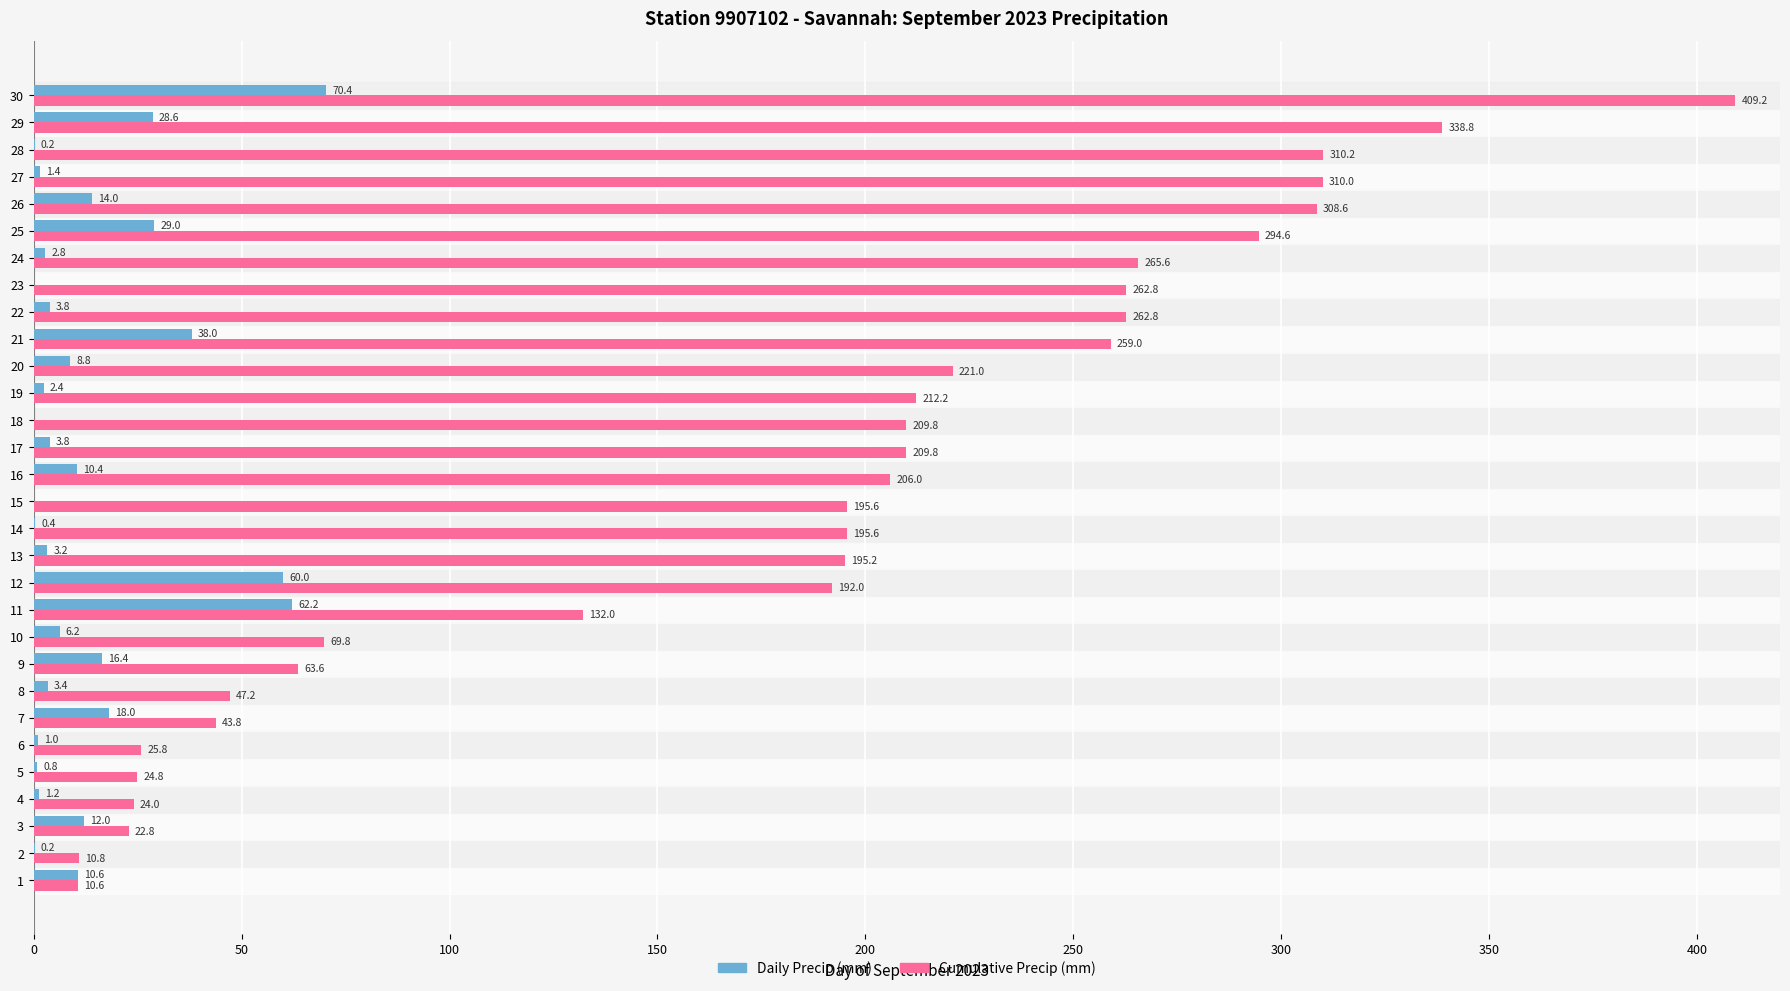

At which category is the sum across all series the highest?

30